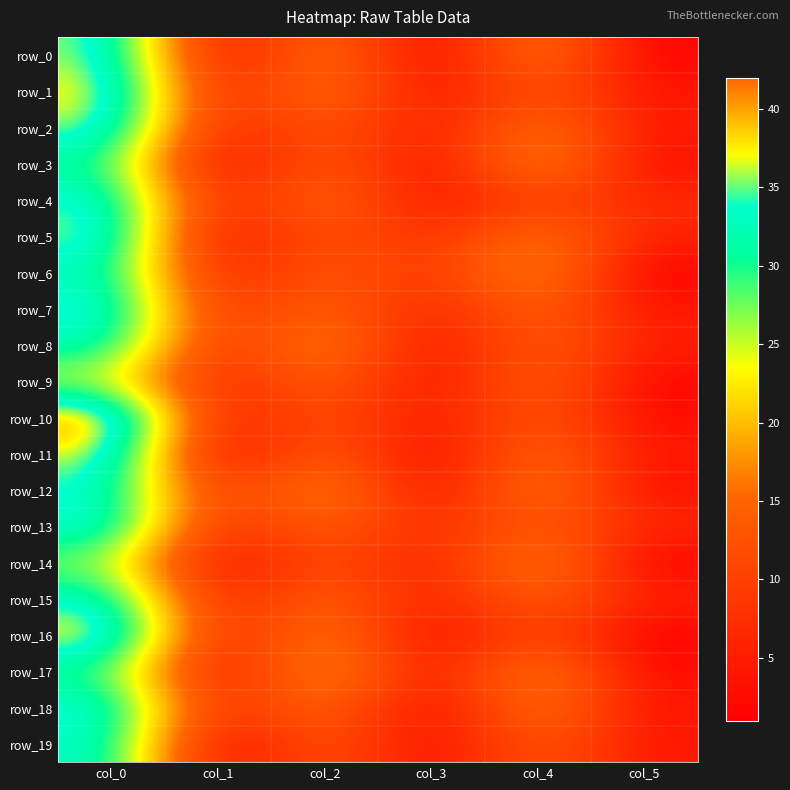

Rank the series at col_3 from lowest to highest value.

row_0, row_11, row_18, row_16, row_12, row_19, row_3, row_8, row_1, row_9, row_4, row_10, row_17, row_2, row_14, row_15, row_7, row_5, row_13, row_6